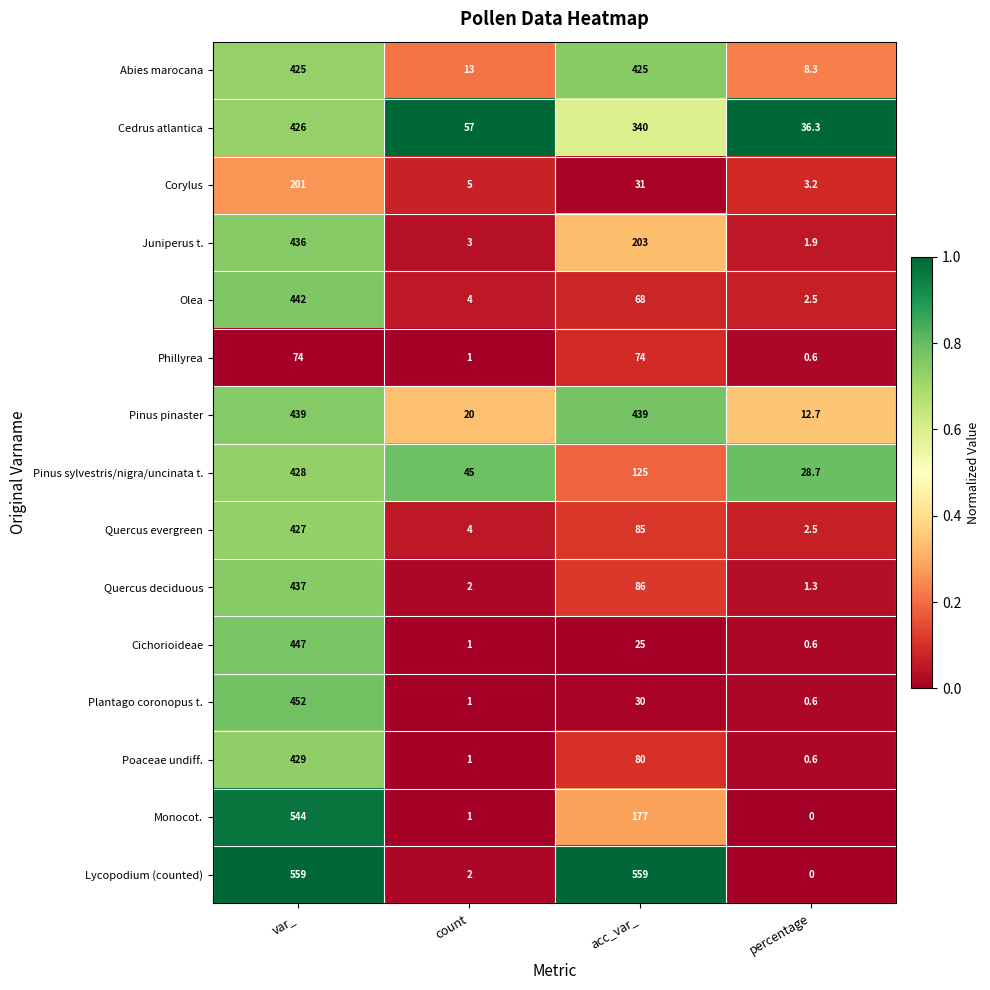

The value of Quercus deciduous at var_ is 756.3. True or false?

False